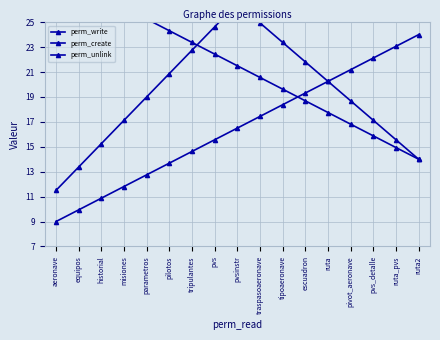

What is the label of the 9th point from the right?

pvsinstr